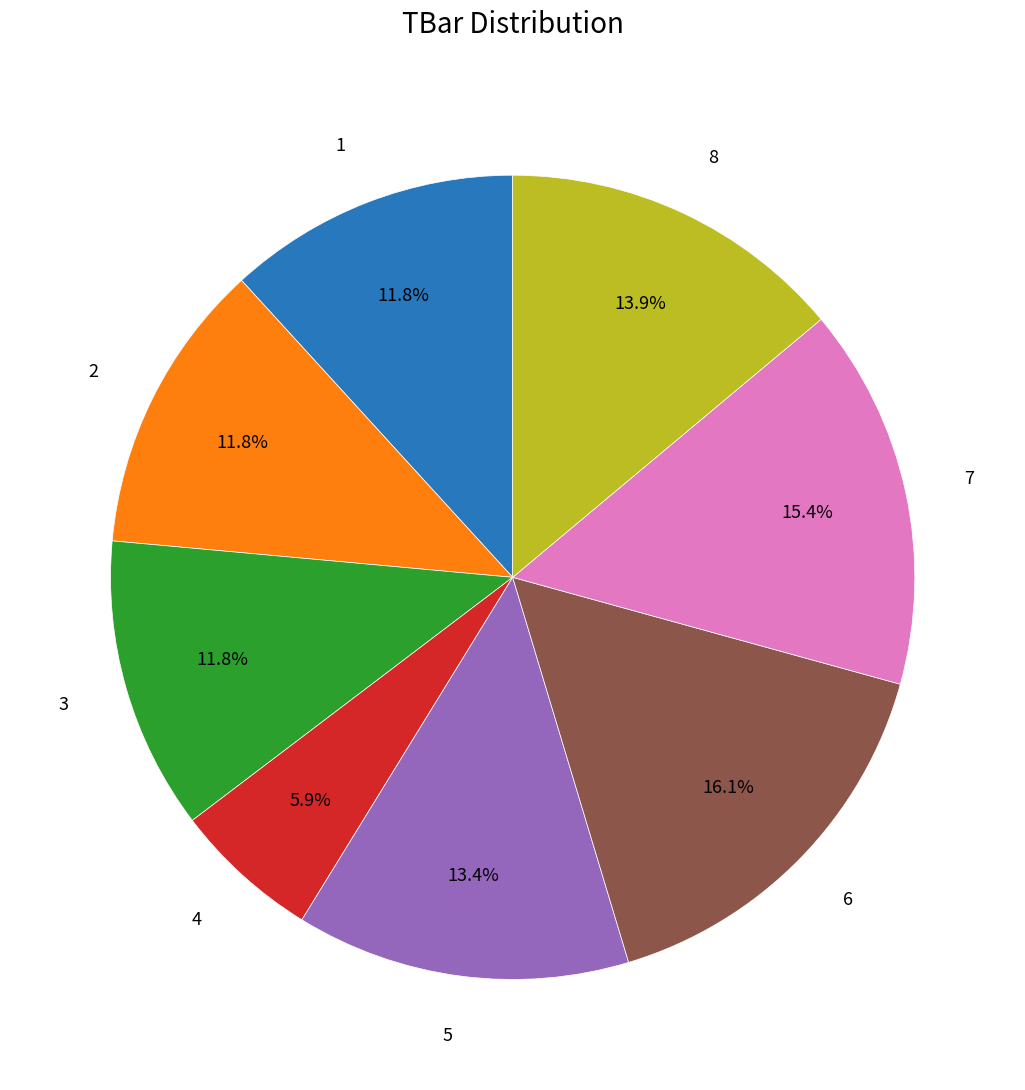

Is there any slice that represents more than half of the pie?

No